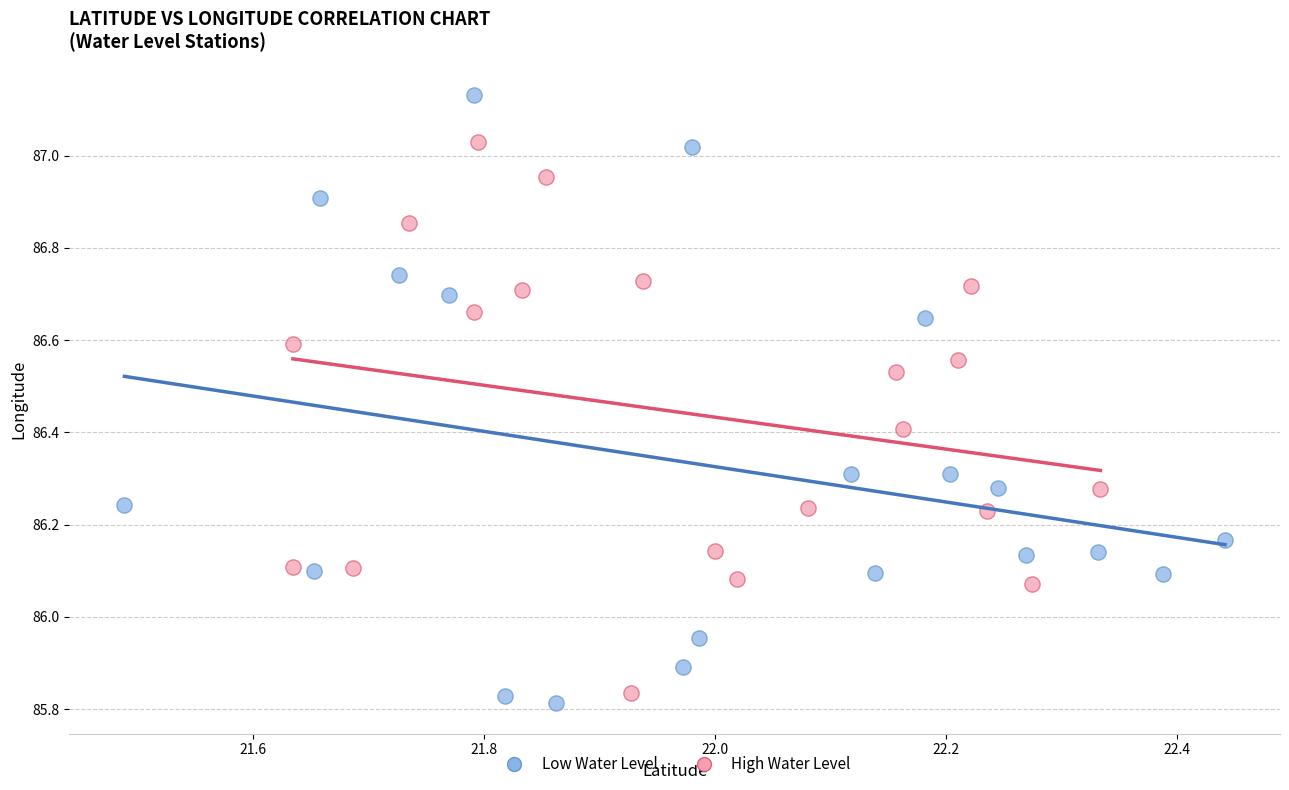

What are all the series names shown in the legend?

Low Water Level, High Water Level